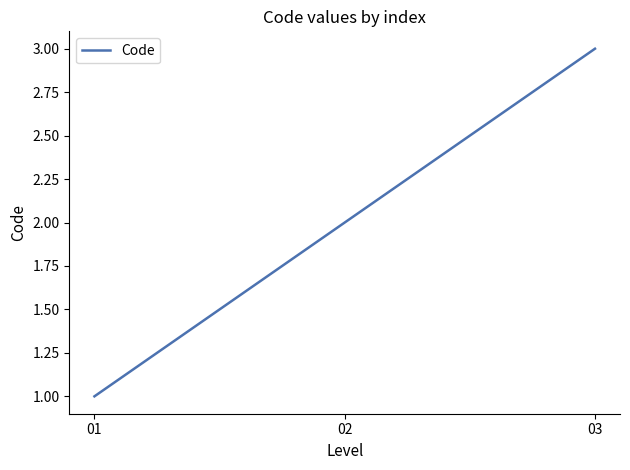

The value at 01 is 1. True or false?

True